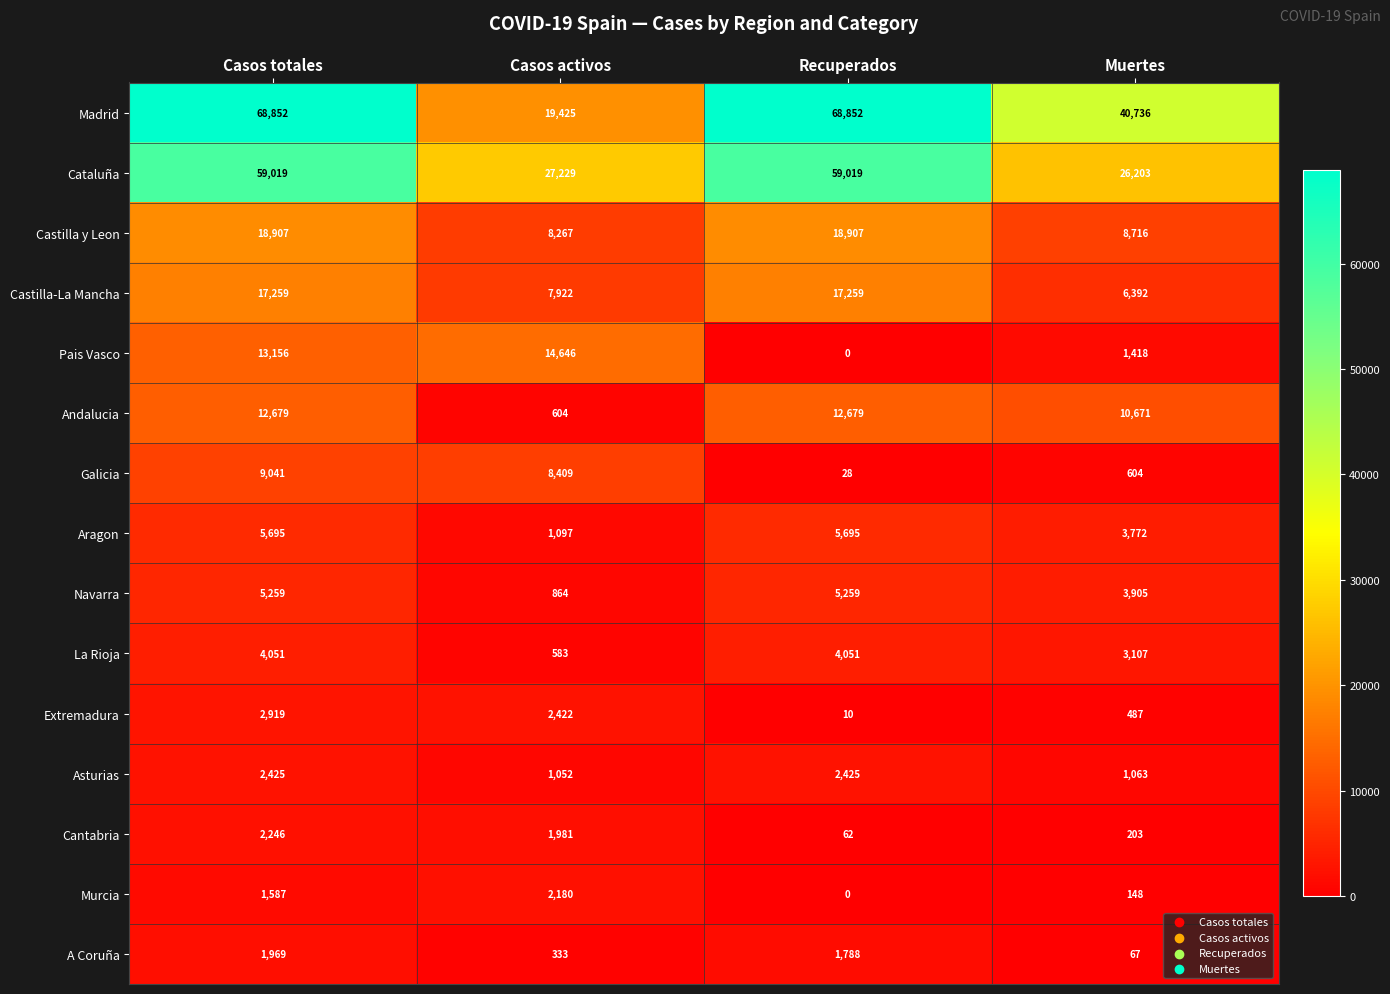

Which series has the widest spread of values?

Madrid